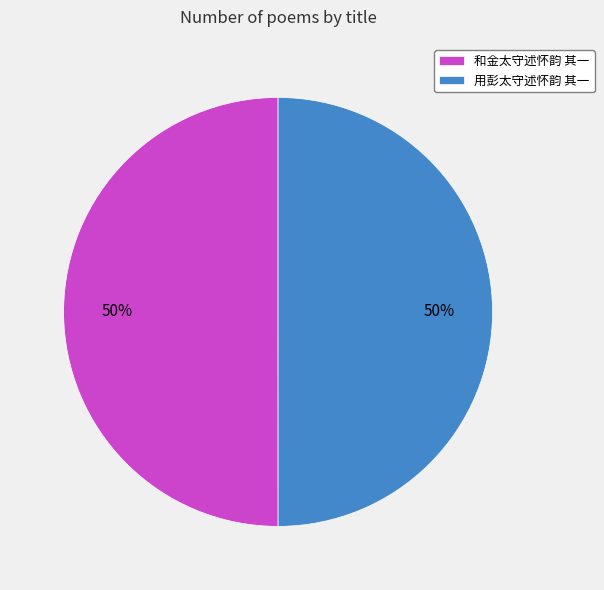

What percentage is the 和金太守述怀韵 其一 slice, to the nearest percent?

50%